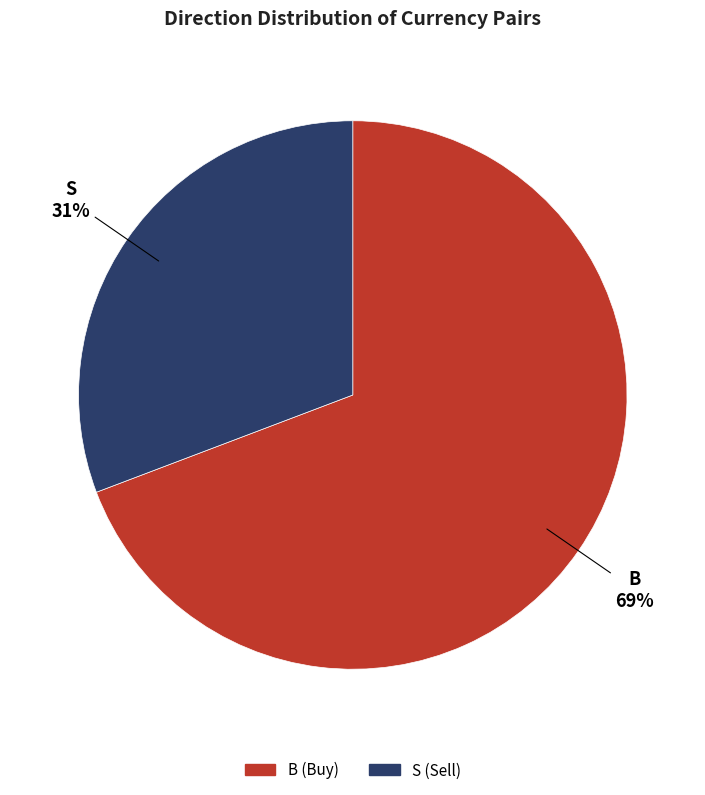

Count the number of slices in the pie.

2